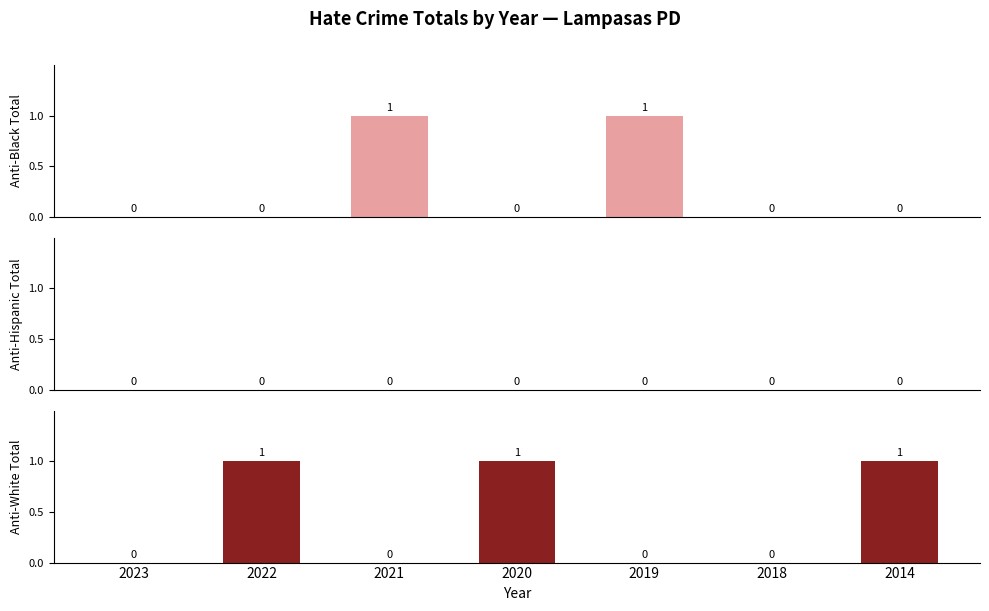

List the labels in order of anti_hispanic_or_latino_total value, smallest first.

2023, 2022, 2021, 2020, 2019, 2018, 2014